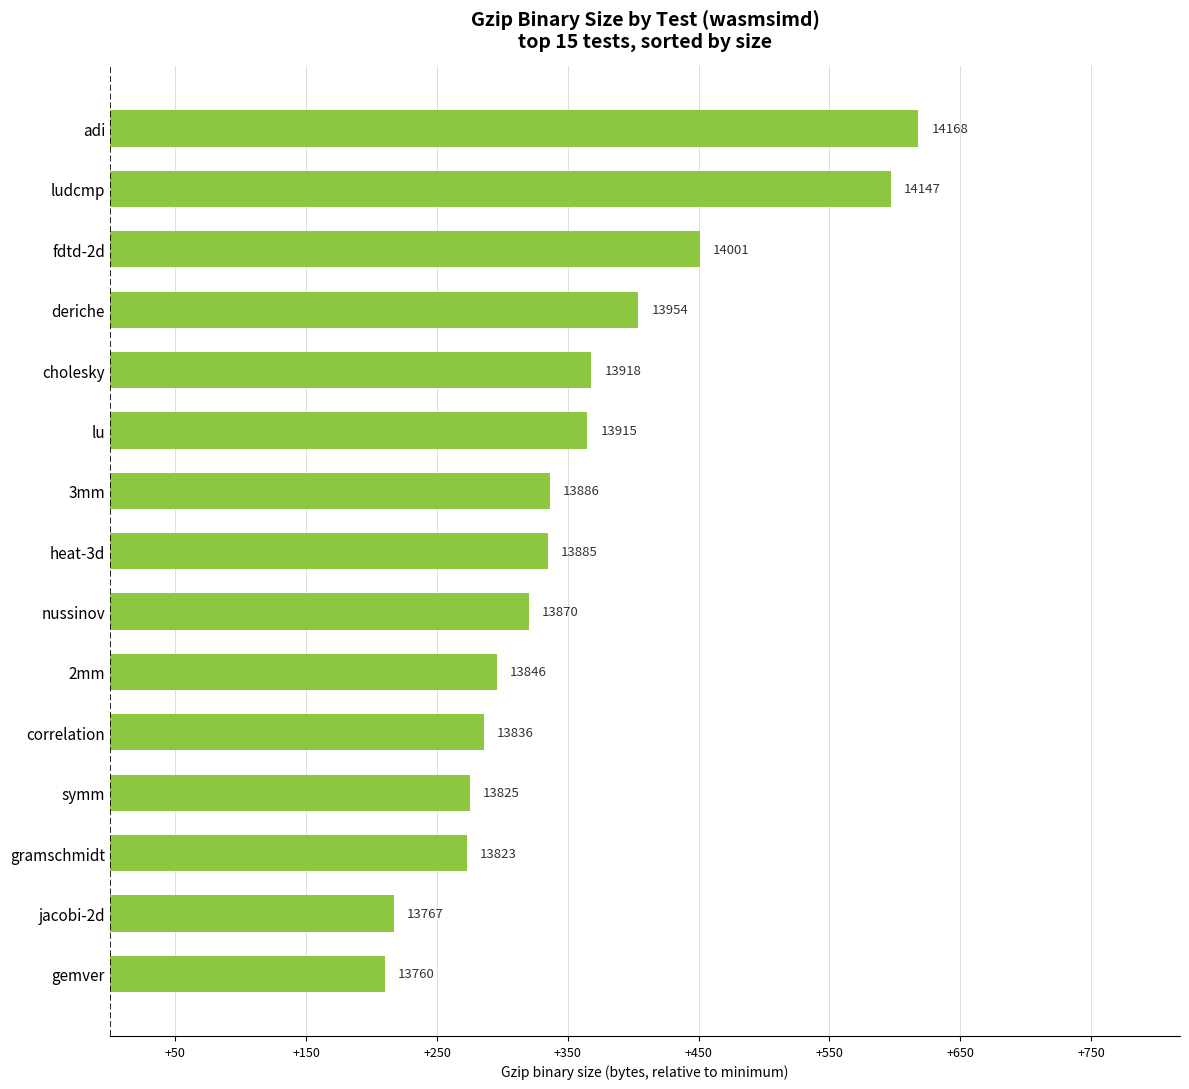

What is the maximum value shown in the chart?

14168